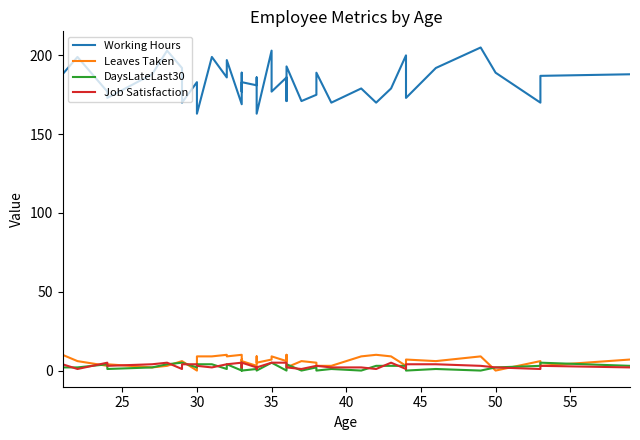

What is the label of the 22nd point from the left?

35